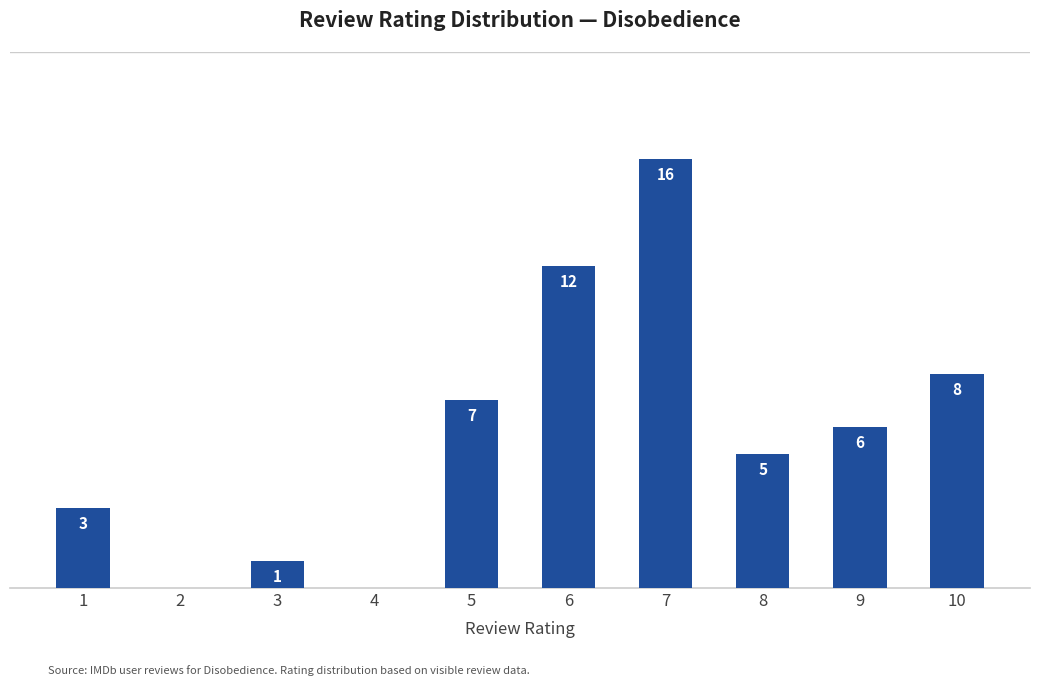

Are the bars horizontal?

No